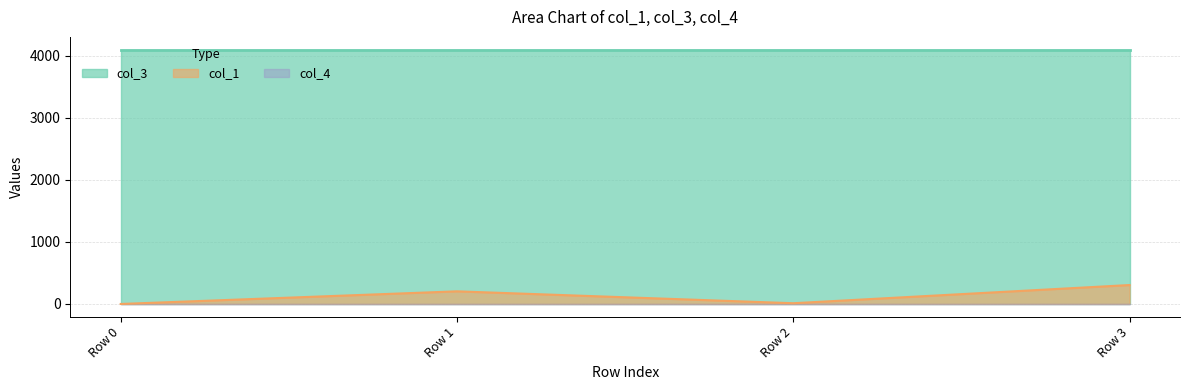

The value of col_1 at Row 1 is 307.9. True or false?

False